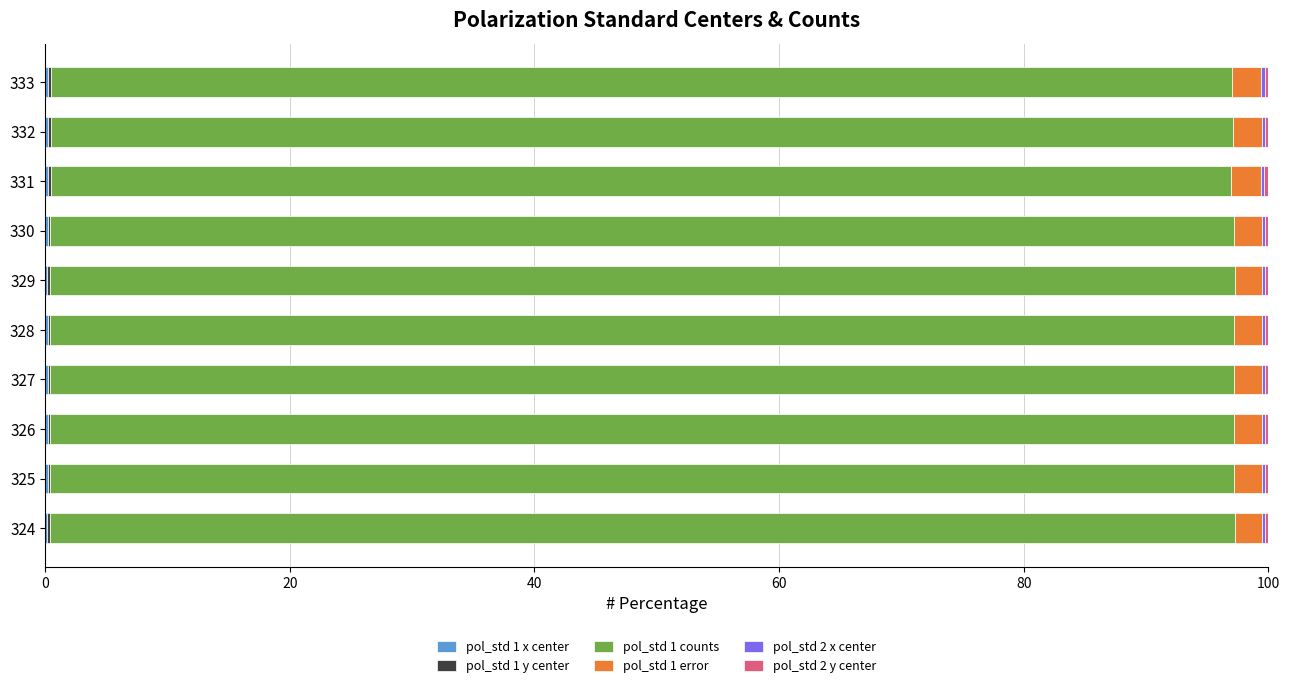

Reading left to right, transcribe all the data shown in this chart.

pol_std 1 x center: 0.2	0.2	0.2	0.2	0.2	0.2	0.2	0.2	0.2	0.2
pol_std 1 y center: 0.2	0.2	0.2	0.2	0.2	0.2	0.2	0.3	0.2	0.3
pol_std 1 counts: 96.8	96.8	96.8	96.8	96.7	96.8	96.8	96.5	96.6	96.5
pol_std 1 error: 2.3	2.3	2.3	2.3	2.3	2.2	2.3	2.4	2.4	2.4
pol_std 2 x center: 0.2	0.2	0.2	0.2	0.2	0.2	0.2	0.3	0.2	0.2
pol_std 2 y center: 0.3	0.3	0.3	0.3	0.3	0.3	0.3	0.3	0.3	0.3